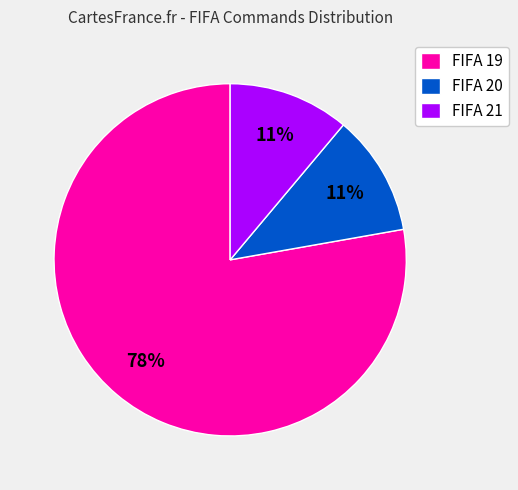

How many segments does this pie chart have?

3